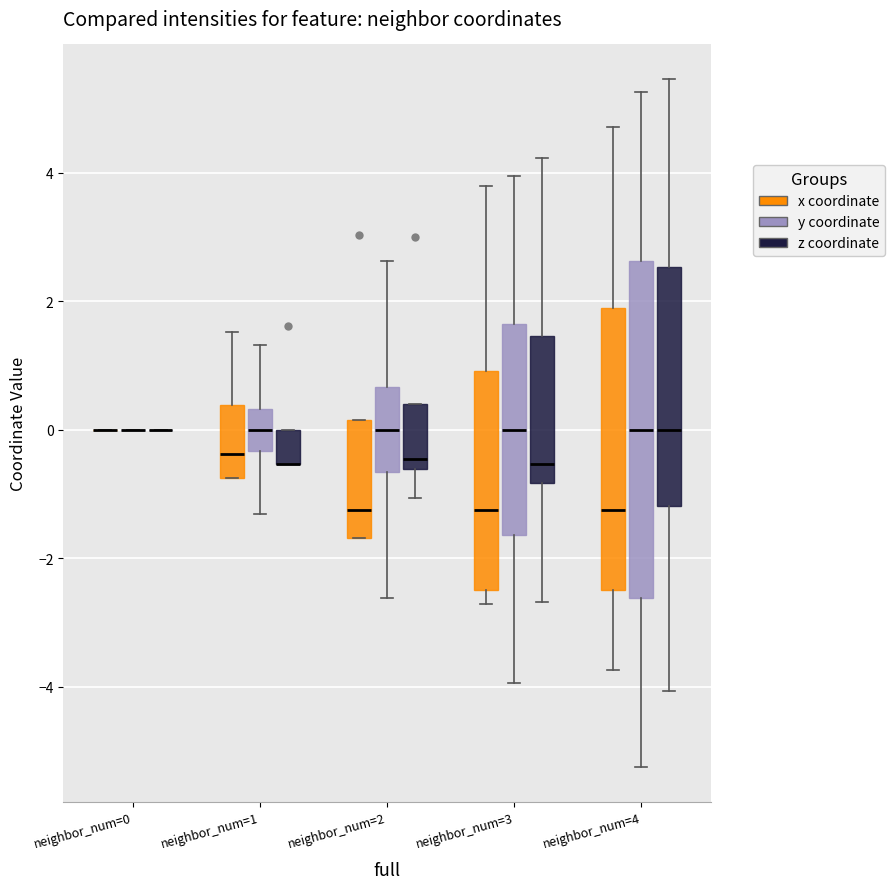

Comparing the boxes themselves (not the whiskers), which one is the tallest?

neighbor_num=4 (y coordinate)